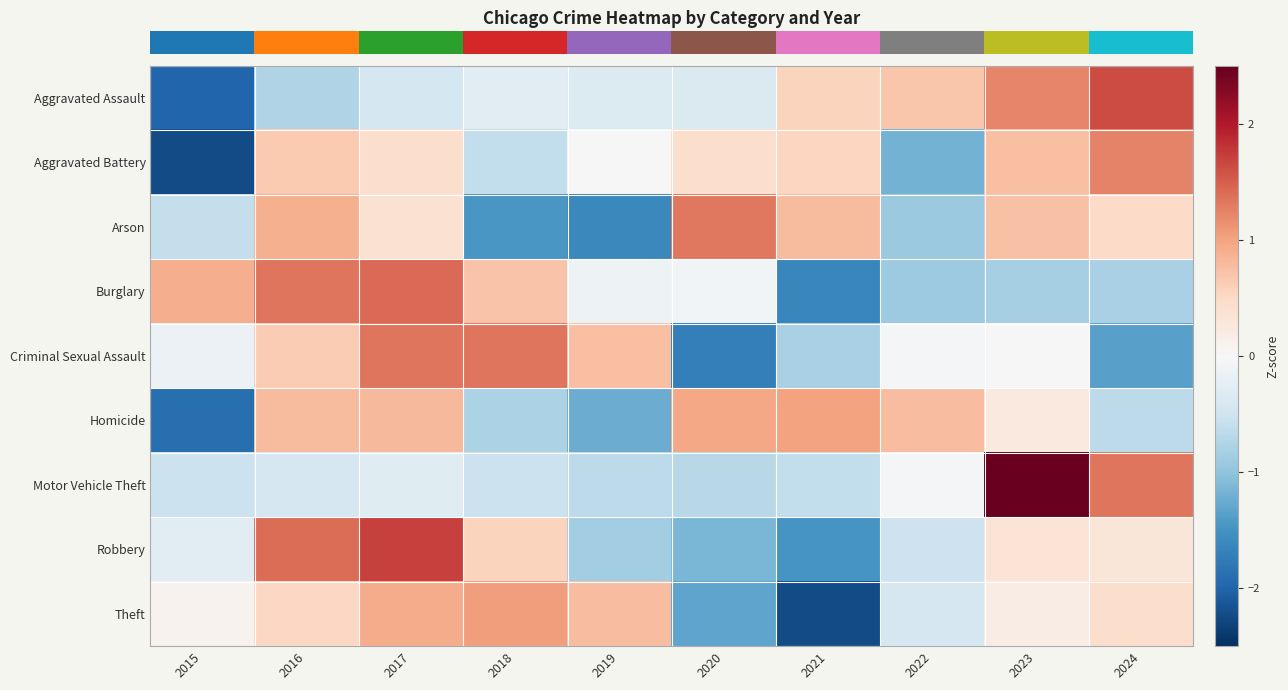

Reading left to right, list all the values displayed in this chart.

row_0: 2015=-2.0	2016=-0.7	2017=-0.4	2018=-0.3	2019=-0.3	2020=-0.4	2021=0.6	2022=0.7	2023=1.2	2024=1.6
row_1: 2015=-2.2	2016=0.6	2017=0.4	2018=-0.6	2019=0.0	2020=0.4	2021=0.5	2022=-1.2	2023=0.7	2024=1.2
row_2: 2015=-0.6	2016=0.9	2017=0.4	2018=-1.4	2019=-1.6	2020=1.3	2021=0.8	2022=-0.9	2023=0.7	2024=0.5
row_3: 2015=0.9	2016=1.3	2017=1.4	2018=0.7	2019=-0.1	2020=-0.1	2021=-1.6	2022=-0.9	2023=-0.8	2024=-0.8
row_4: 2015=-0.2	2016=0.6	2017=1.3	2018=1.3	2019=0.7	2020=-1.7	2021=-0.8	2022=-0.0	2023=0.0	2024=-1.3
row_5: 2015=-1.9	2016=0.8	2017=0.8	2018=-0.8	2019=-1.2	2020=1.0	2021=1.0	2022=0.8	2023=0.2	2024=-0.7
row_6: 2015=-0.5	2016=-0.4	2017=-0.3	2018=-0.5	2019=-0.6	2020=-0.7	2021=-0.6	2022=-0.1	2023=2.5	2024=1.3
row_7: 2015=-0.3	2016=1.4	2017=1.7	2018=0.6	2019=-0.9	2020=-1.1	2021=-1.5	2022=-0.5	2023=0.3	2024=0.3
row_8: 2015=0.1	2016=0.5	2017=0.9	2018=1.1	2019=0.8	2020=-1.3	2021=-2.2	2022=-0.4	2023=0.2	2024=0.4